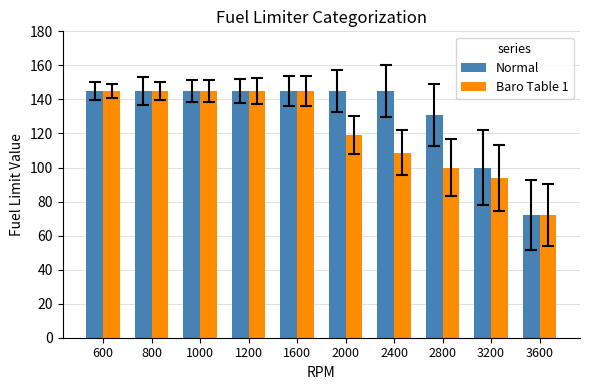

Count the number of categories in the chart.

10